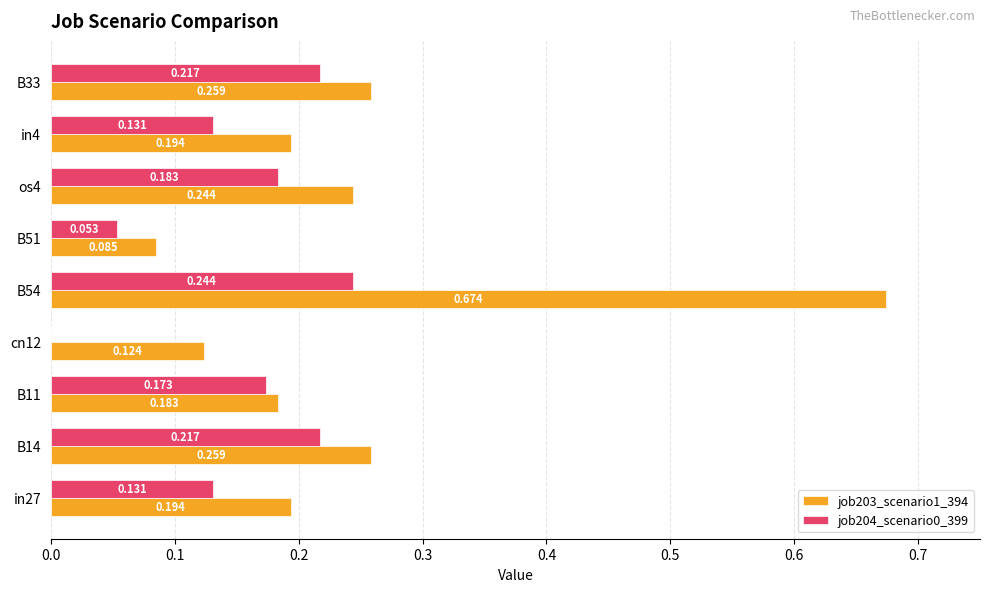

Where is job203_scenario1_394 nearest to the value 0?

B51